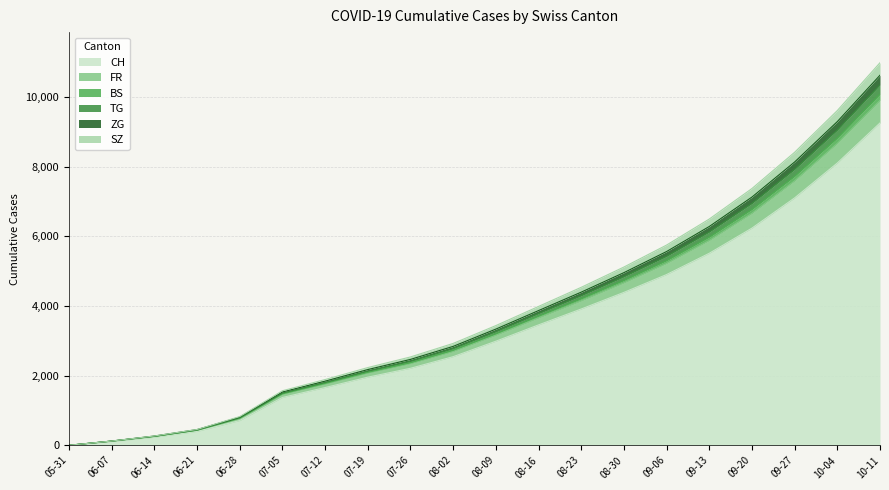

What is the maximum value for CH?

9254